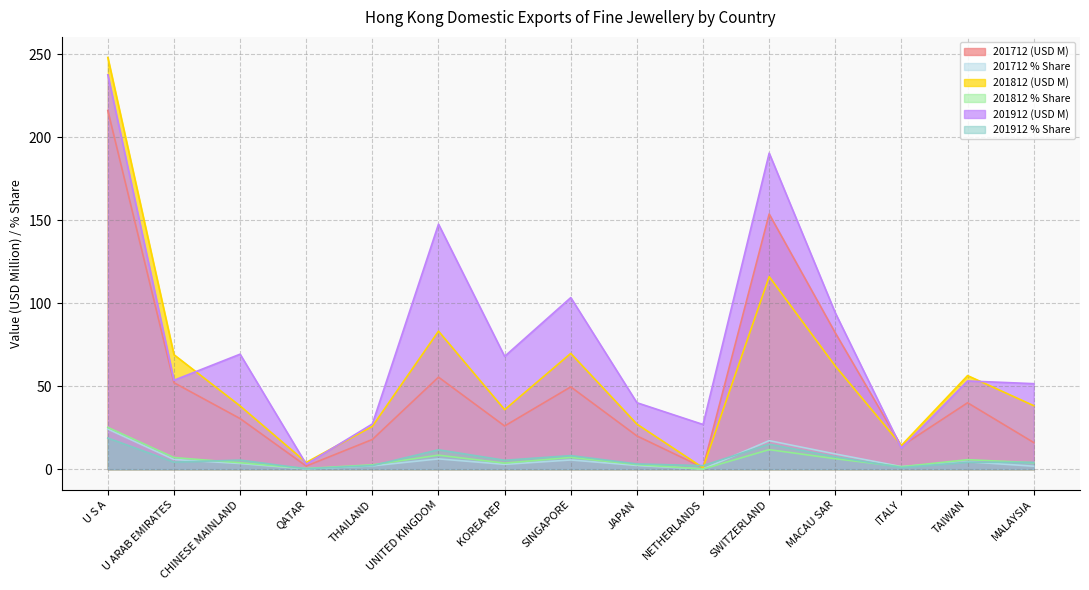

At which category does the chart reach its minimum across all series?

NETHERLANDS